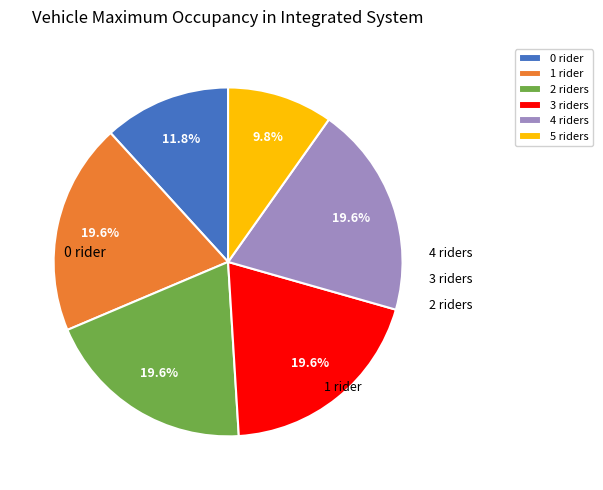

To the nearest percent, what is the difference between the largest and smallest slice percentages?

10%